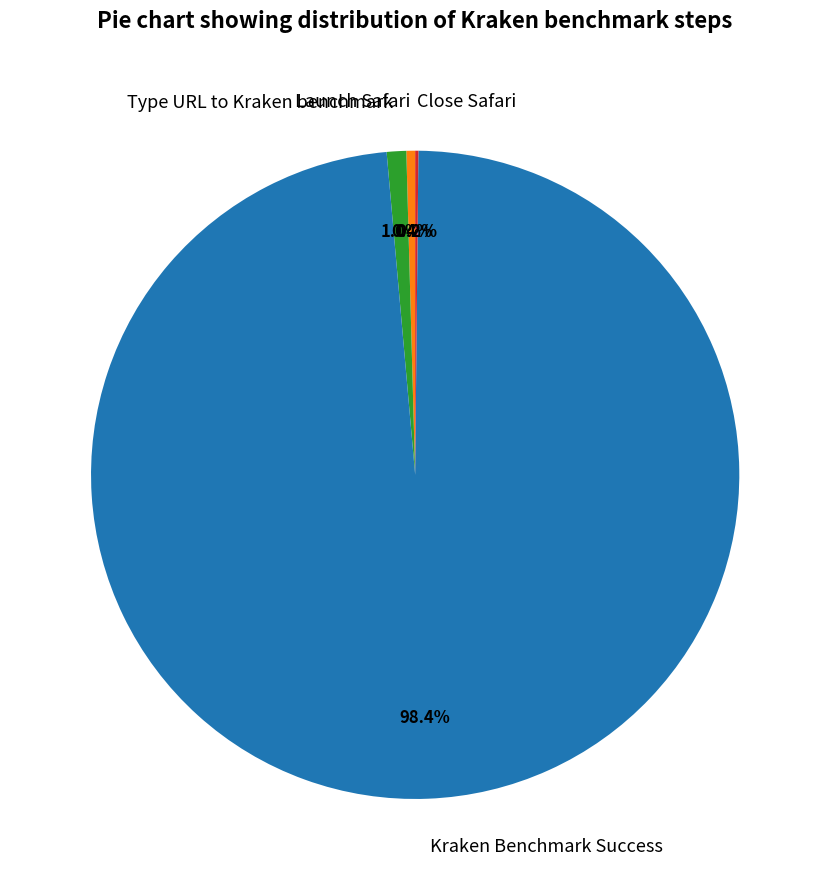

What is the largest slice in the pie chart?

Kraken Benchmark Success